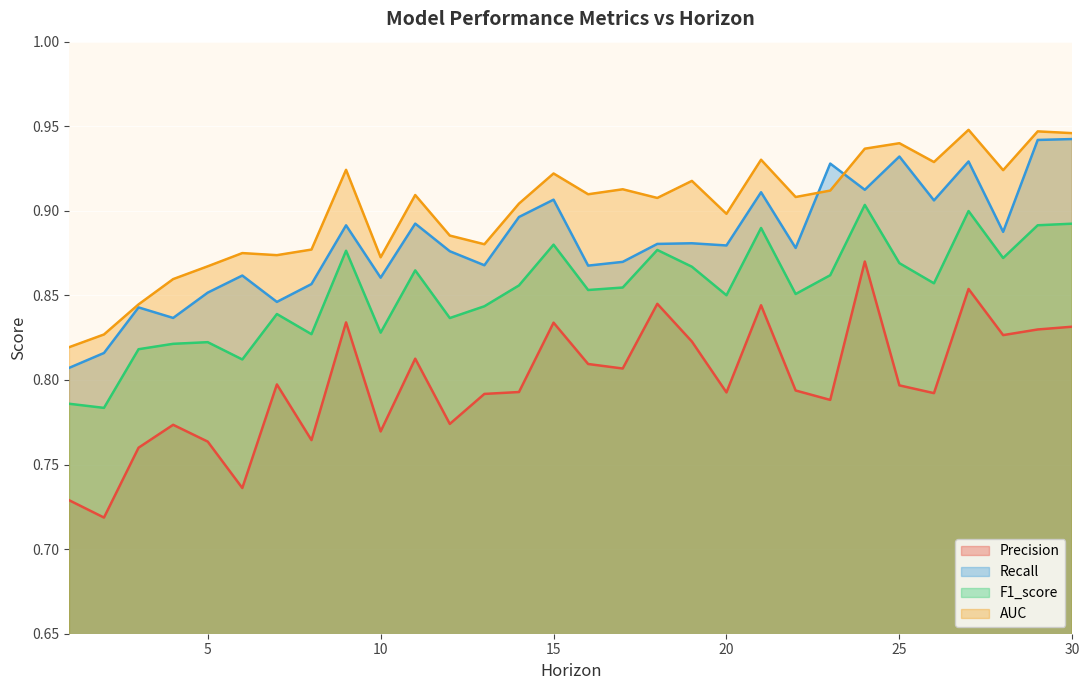

What are all the series names shown in the legend?

Precision, Recall, F1_score, AUC